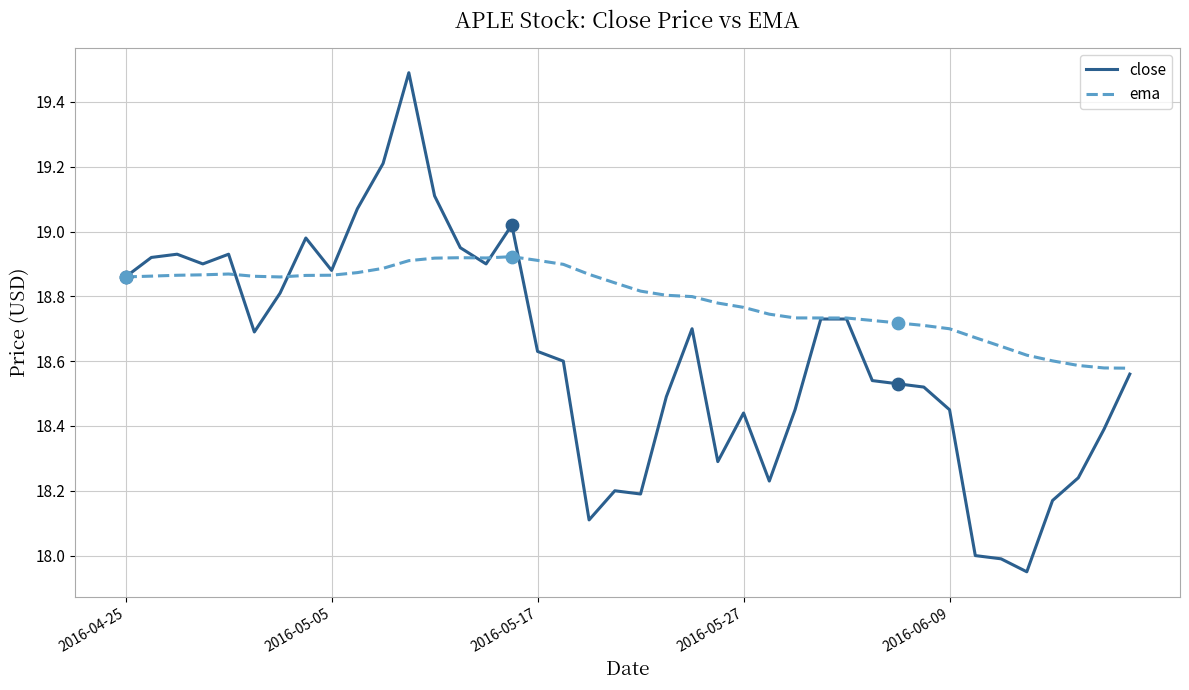

Which series has the largest total across all categories?

ema